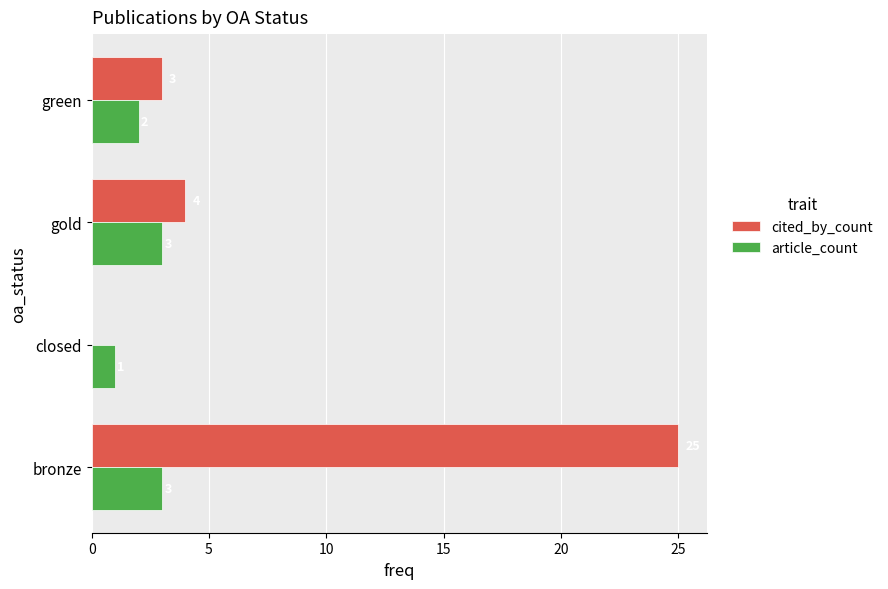

At which label is article_count closest to 2?

green